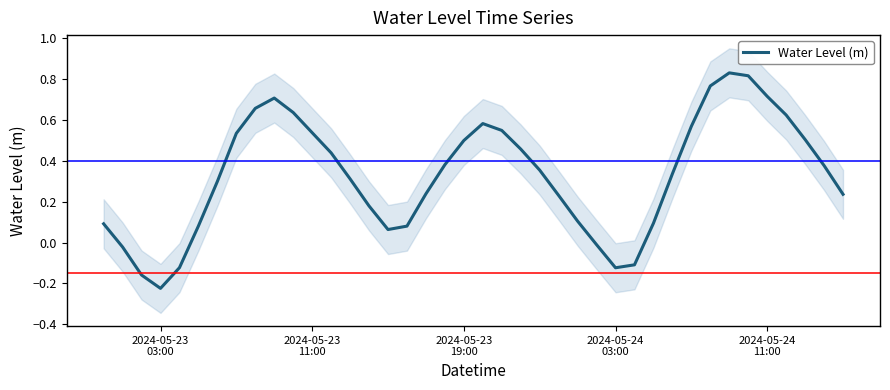

How many points are lower than both their immediate neighbors (excluding endpoints)?

3